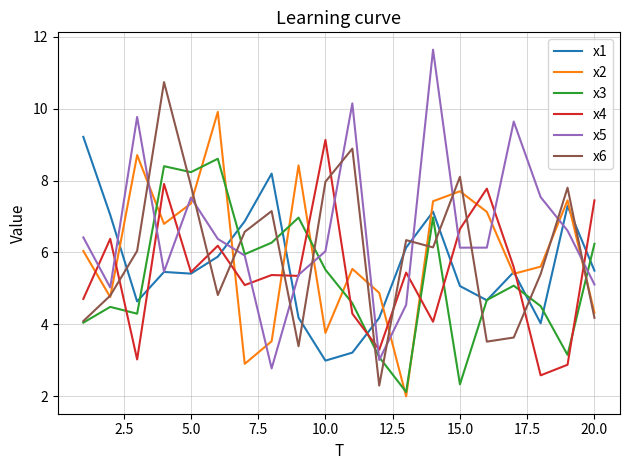

How many lines are shown in the chart?

6